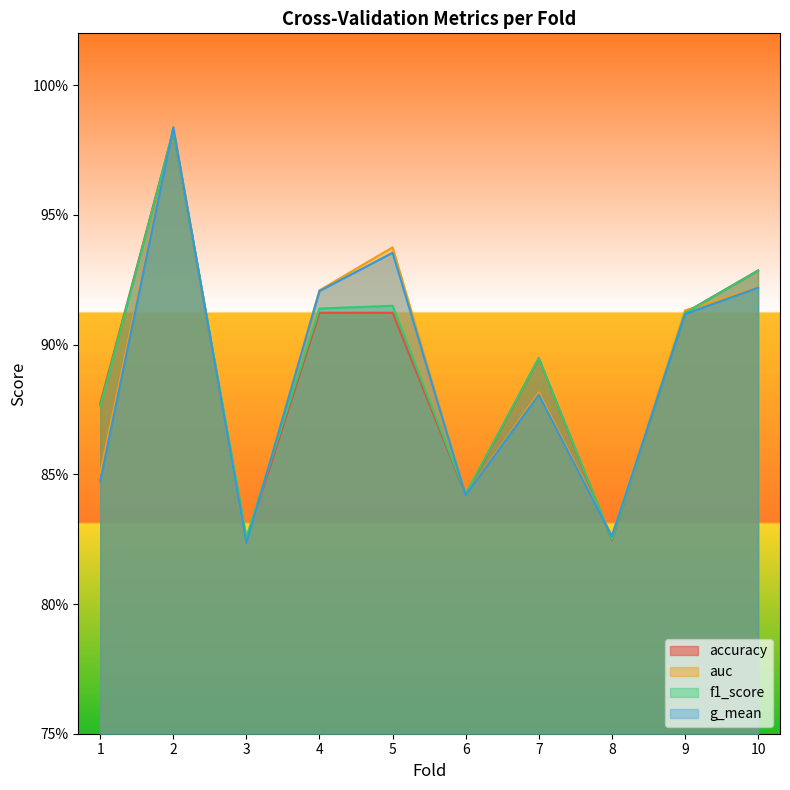

Between 8 and 9, which is larger?

9